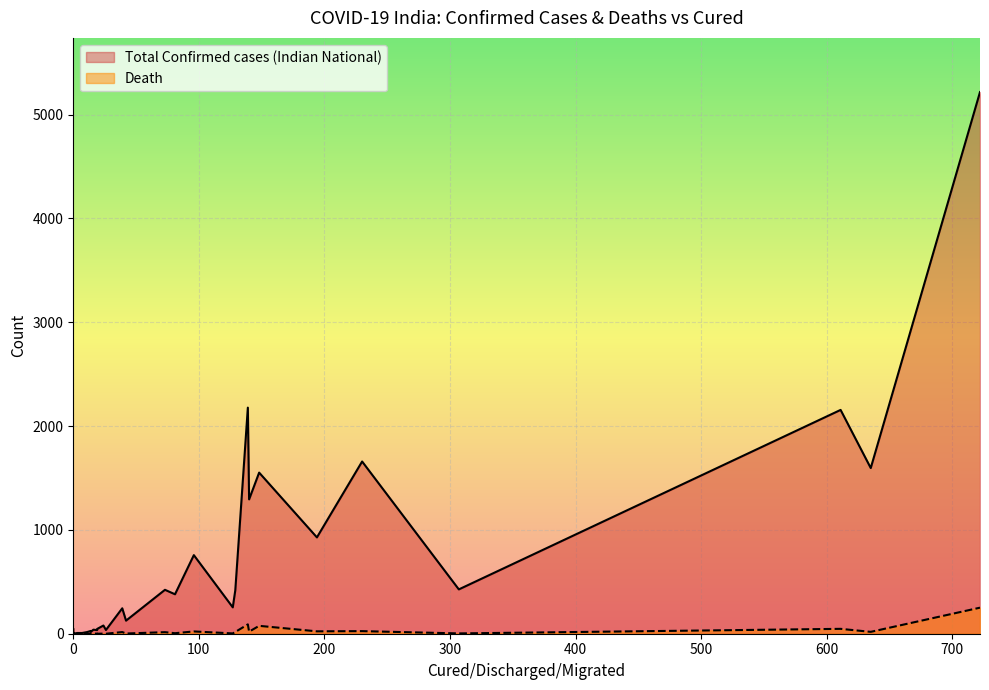

Rank the series by their average value, from highest to lowest.

Total Confirmed cases (Indian National), Death